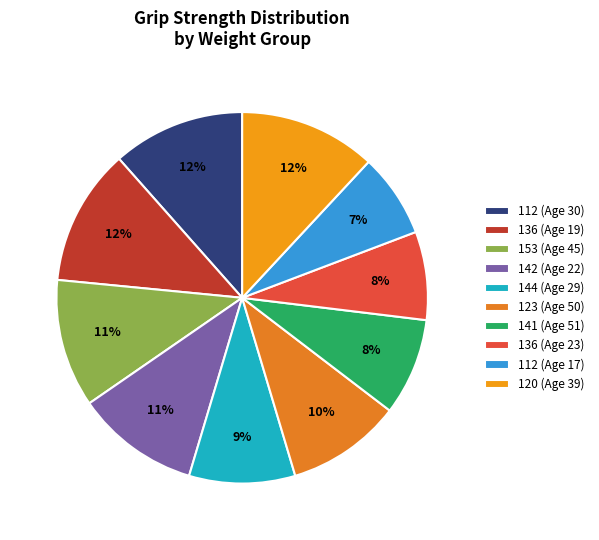

Which slice is the largest?

136 (Age 19)